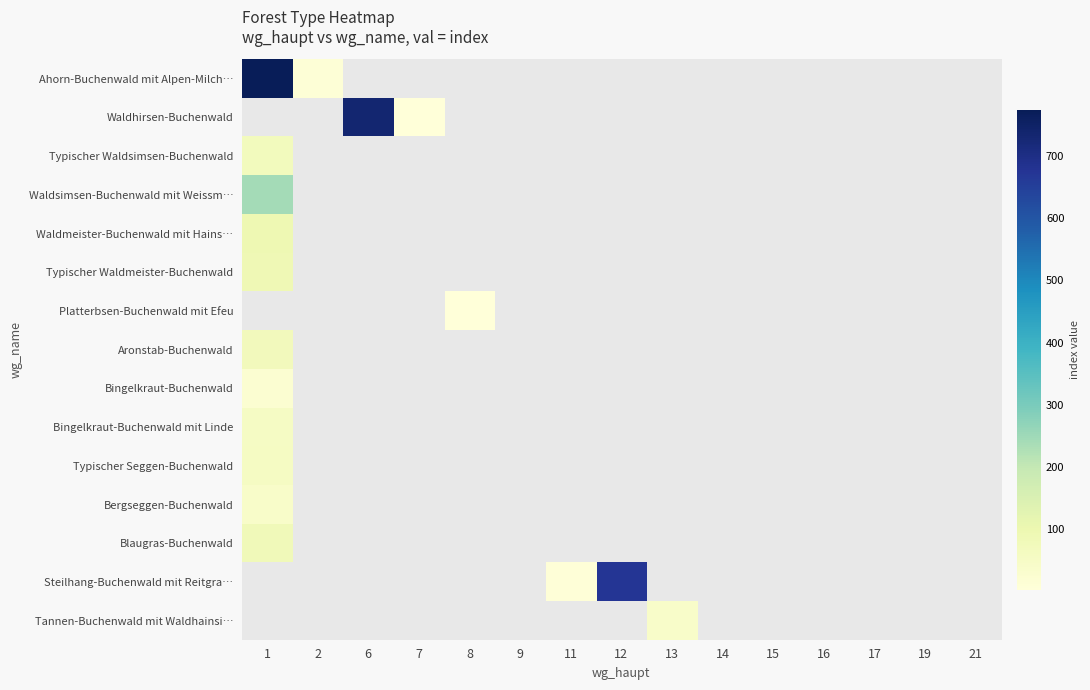

At which category does the chart reach its minimum across all series?

7